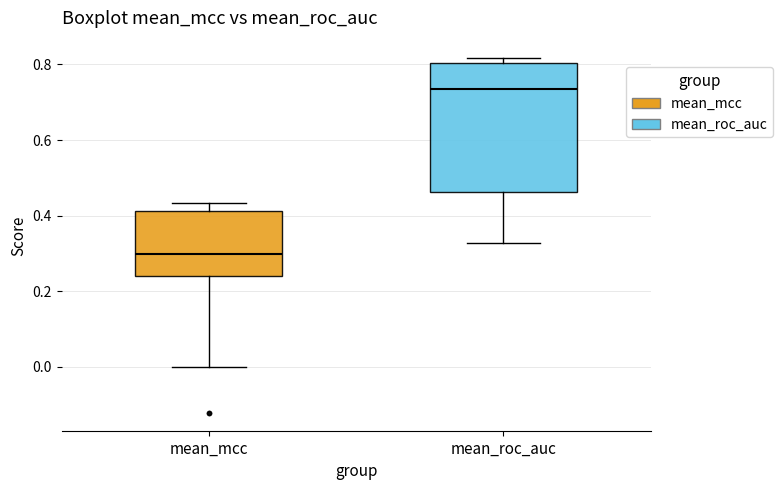

Which box's median line is the highest?

mean_roc_auc